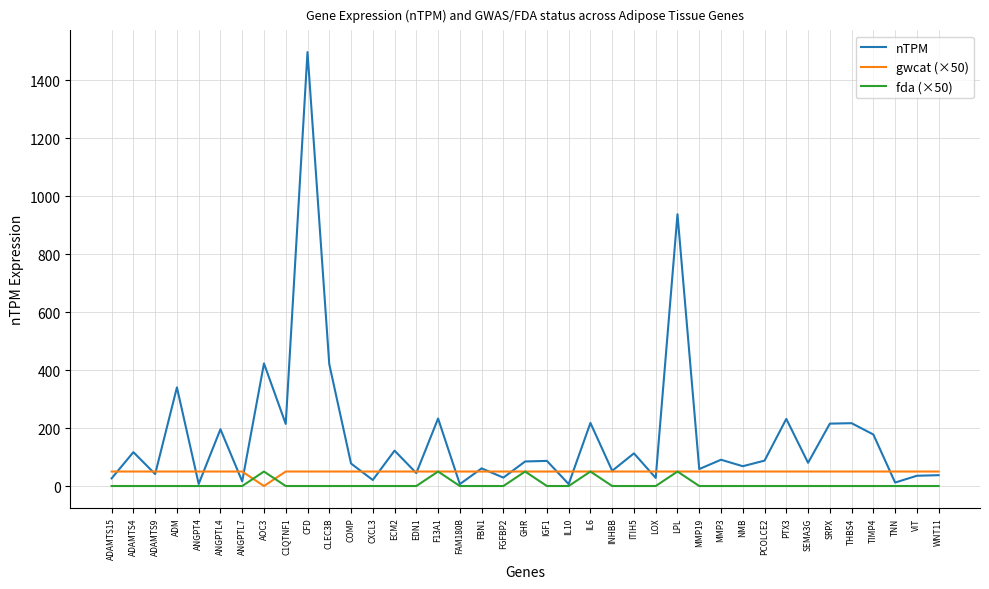

At which category does nTPM reach its first local peak?

ADAMTS4